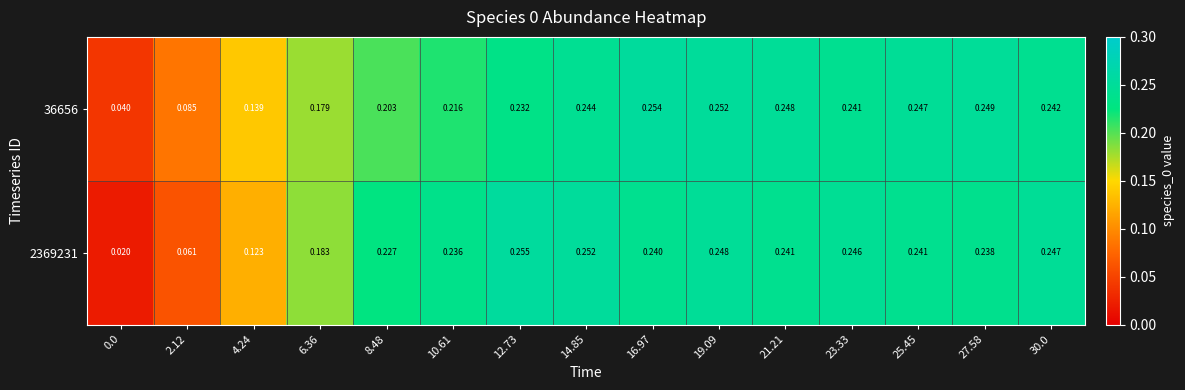

Which category has the highest value across all series?

12.73